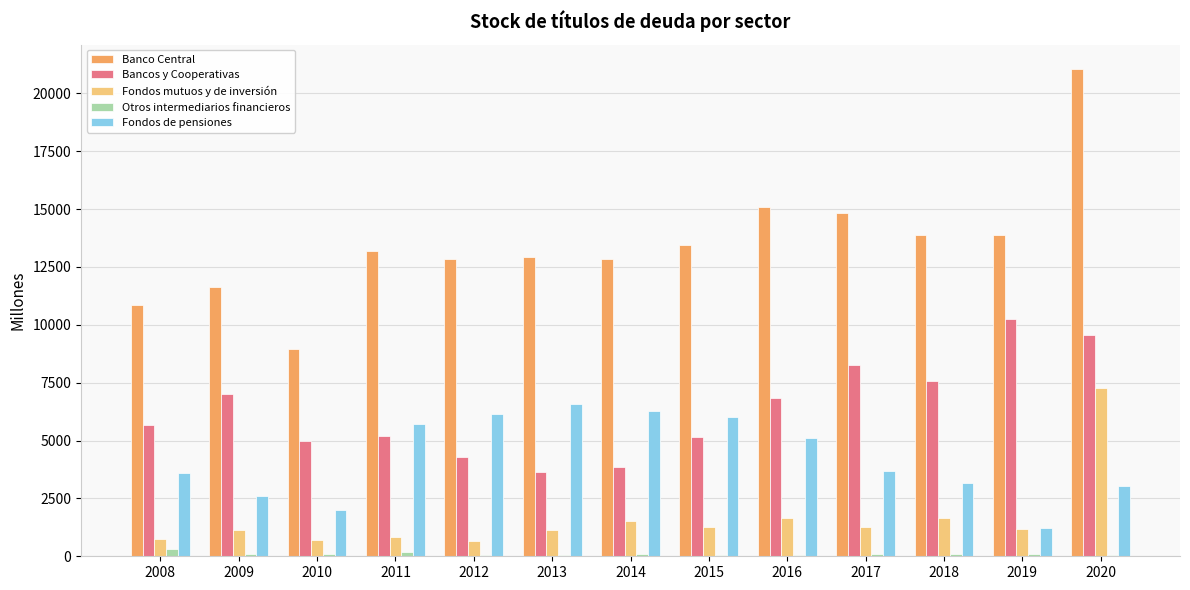

At which category is the sum across all series the highest?

2020